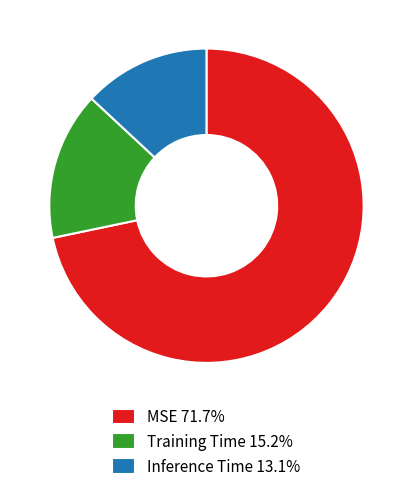

Is the sum of MSE 71.7% and Inference Time 13.1% greater than half?

Yes